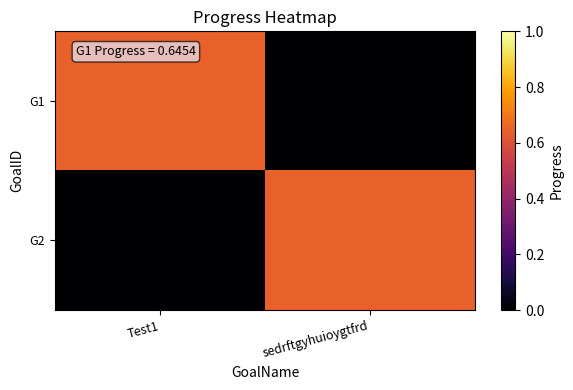

Which series changed the most between Test1 and sedrftgyhuioygtfrd?

G1